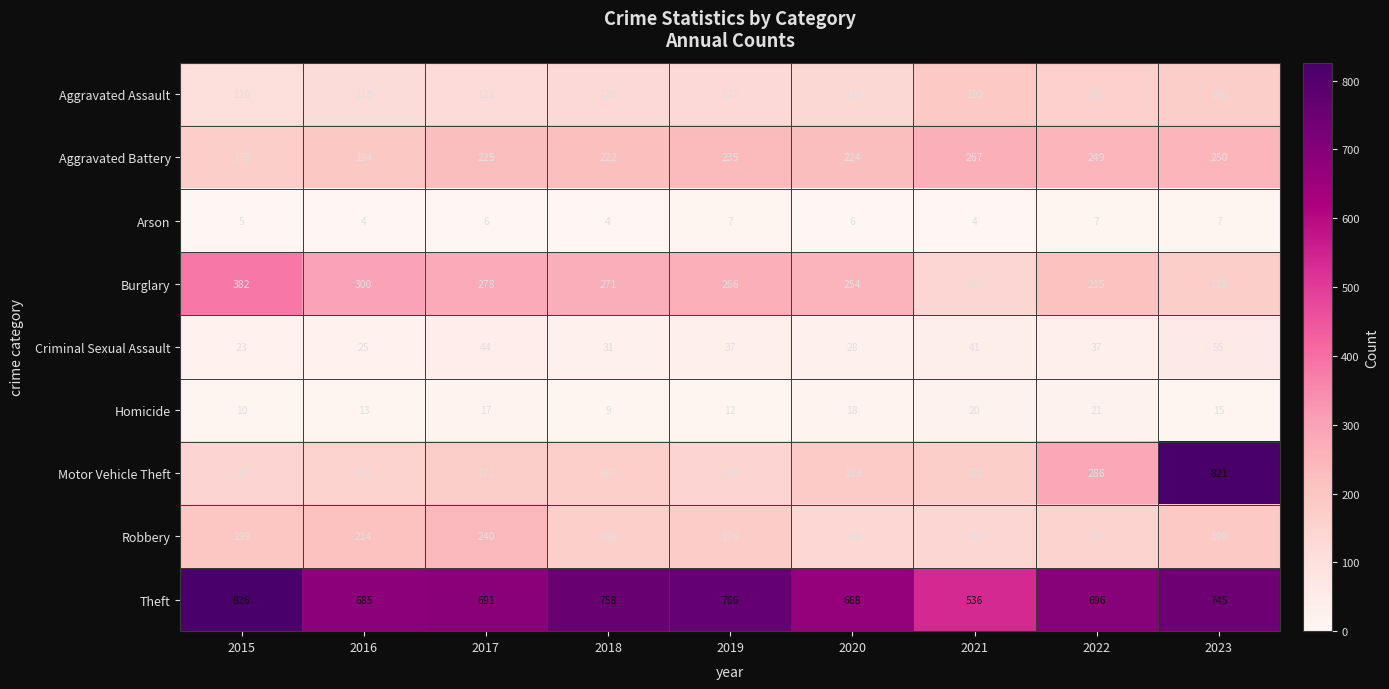

What is the maximum value shown in the chart?

826